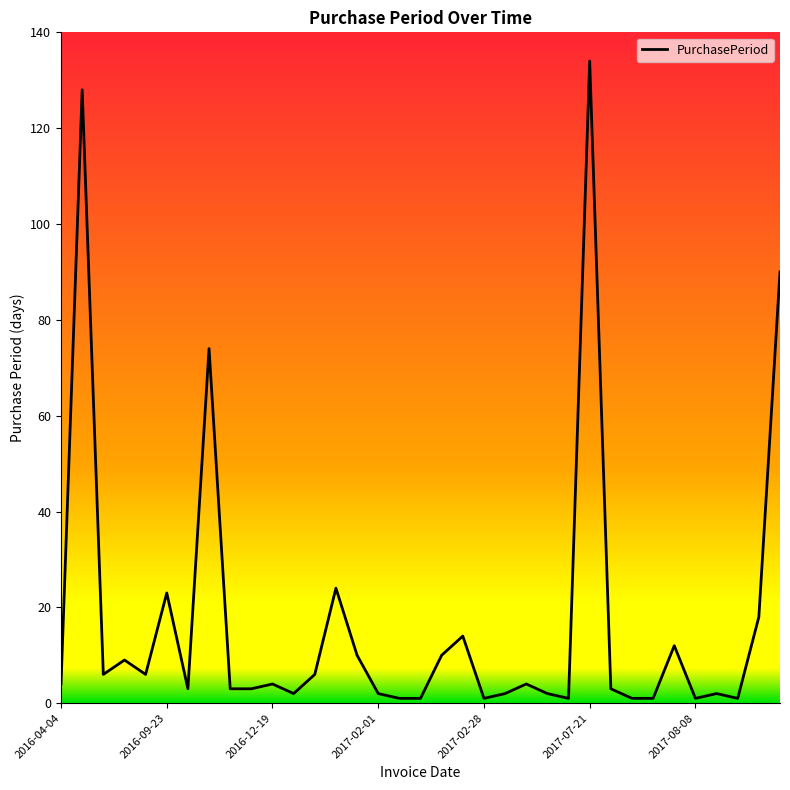

Does the chart have visible grid lines?

No